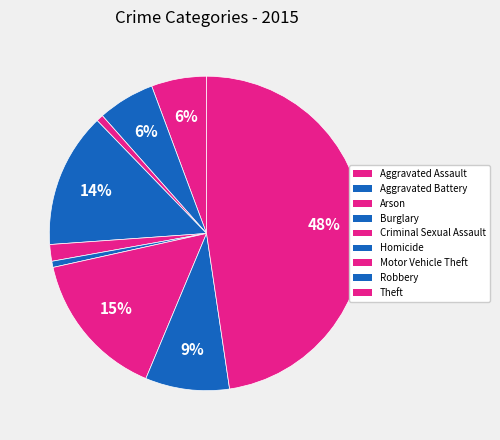

To the nearest percent, what is the difference between the largest and smallest slice percentages?

47%